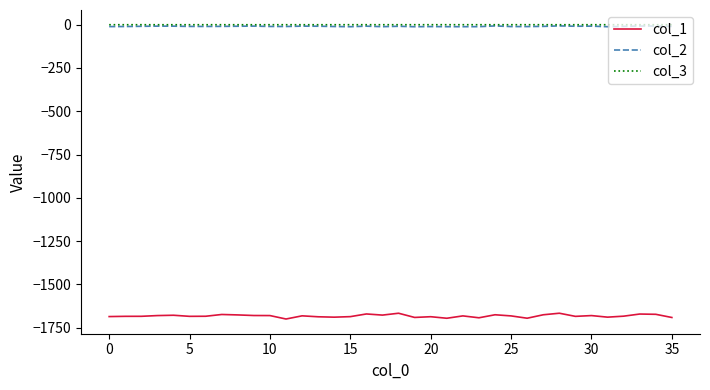

What is the maximum value for col_1?

-1666.4